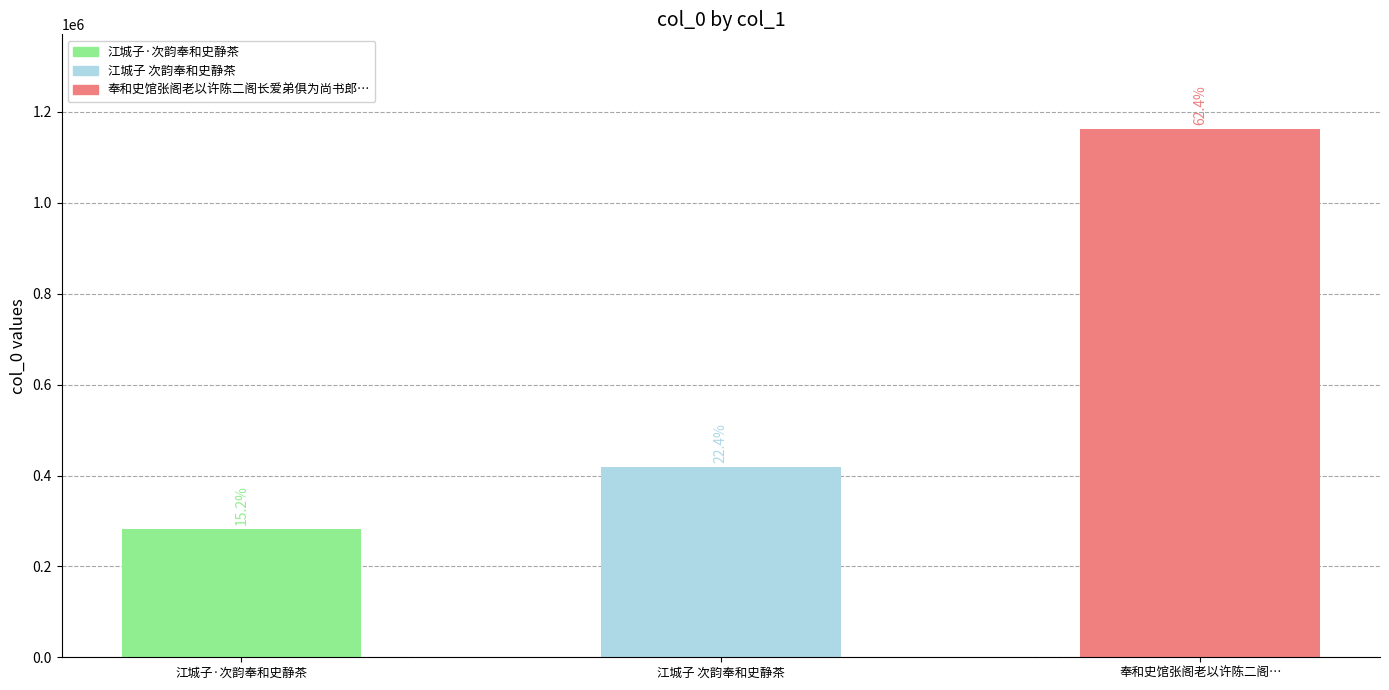

Reading left to right, list all the values displayed in this chart.

江城子·次韵奉和史静茶=282728	江城子 次韵奉和史静茶=417669	奉和史馆张阁老以许陈二阁…=1161771